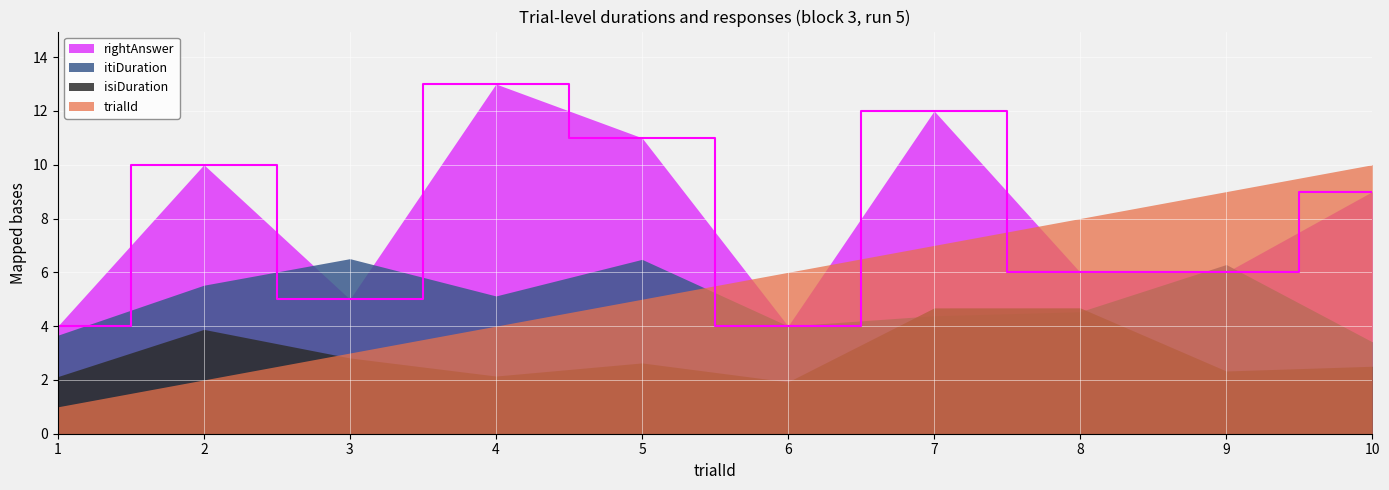

Reading right to left, extract all data points from this chart.

trialId: 10=10.0	9=9.0	8=8.0	7=7.0	6=6.0	5=5.0	4=4.0	3=3.0	2=2.0	1=1.0
isiDuration: 10=2.5	9=2.3	8=4.7	7=4.7	6=1.9	5=2.6	4=2.1	3=2.8	2=3.9	1=2.1
itiDuration: 10=3.4	9=6.3	8=4.5	7=4.4	6=4.0	5=6.5	4=5.1	3=6.5	2=5.5	1=3.7
rightAnswer: 10=9.0	9=6.0	8=6.0	7=12.0	6=4.0	5=11.0	4=13.0	3=5.0	2=10.0	1=4.0